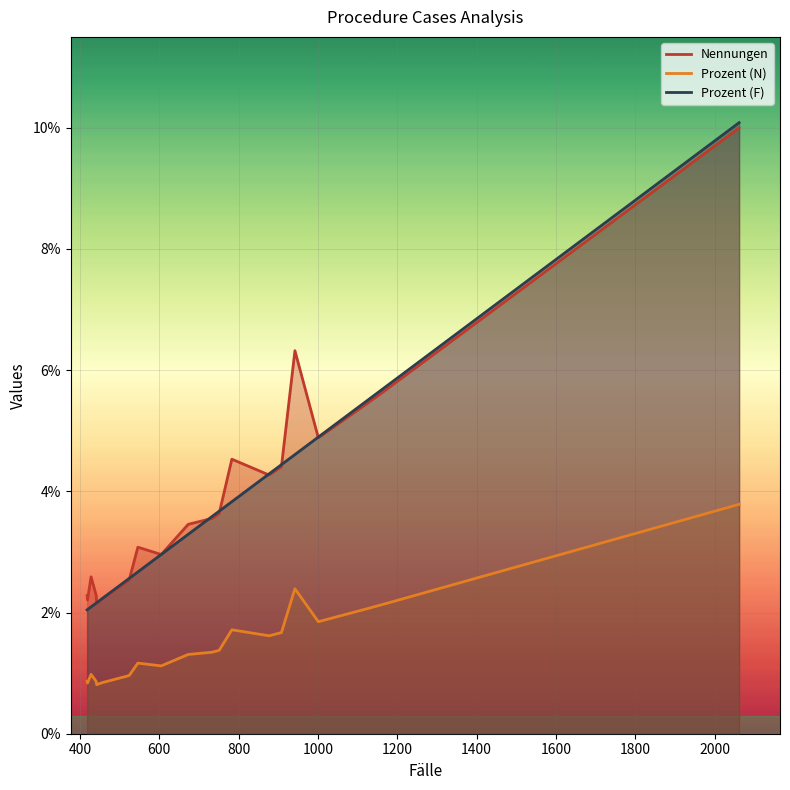

At how many categories does at least one series exceed 0?

20